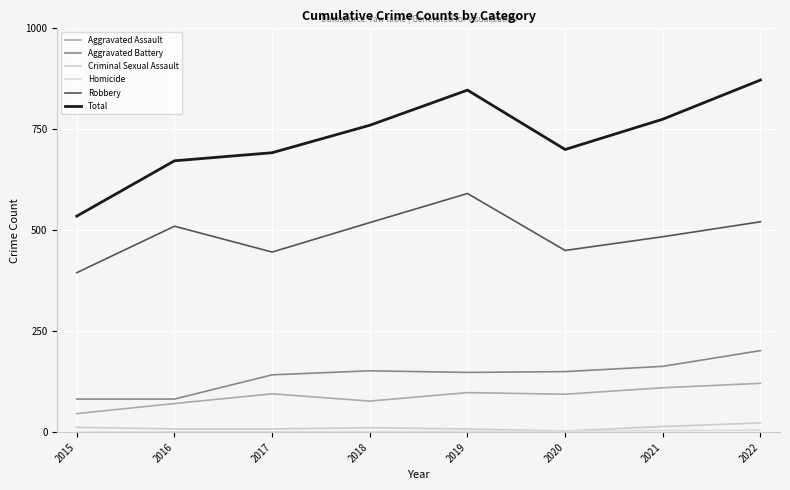

What is the difference between the second highest and second lowest values in the Aggravated Assault series?

39